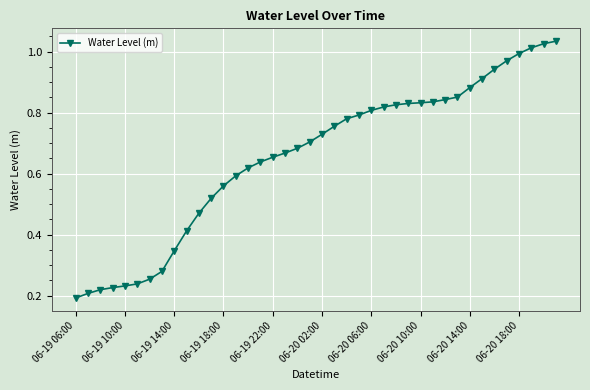

Does the chart display data point markers on the line(s)?

Yes